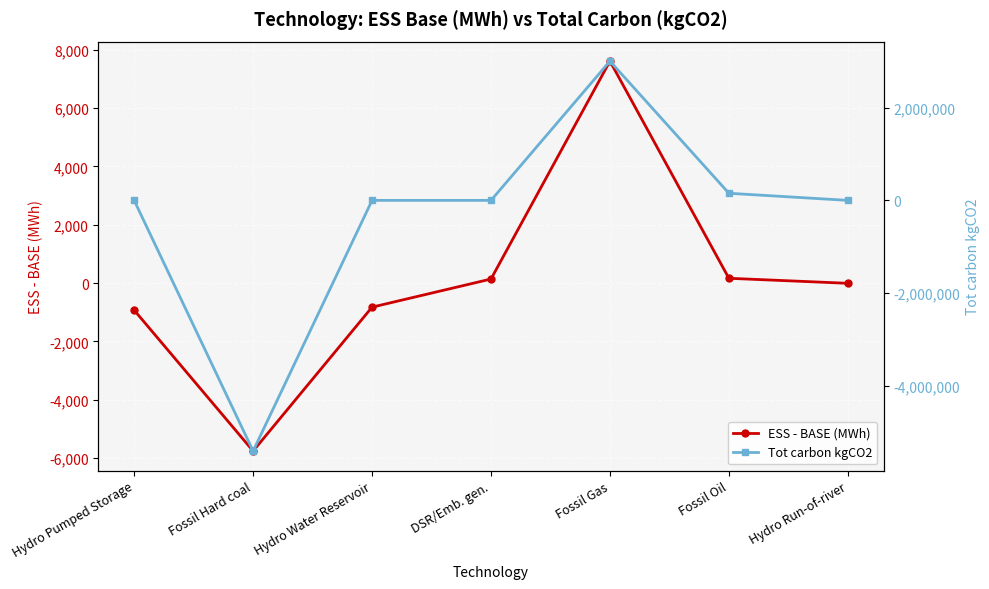

True or false: ESS - BASE (MWh) has more than 1 interior local peaks.

False